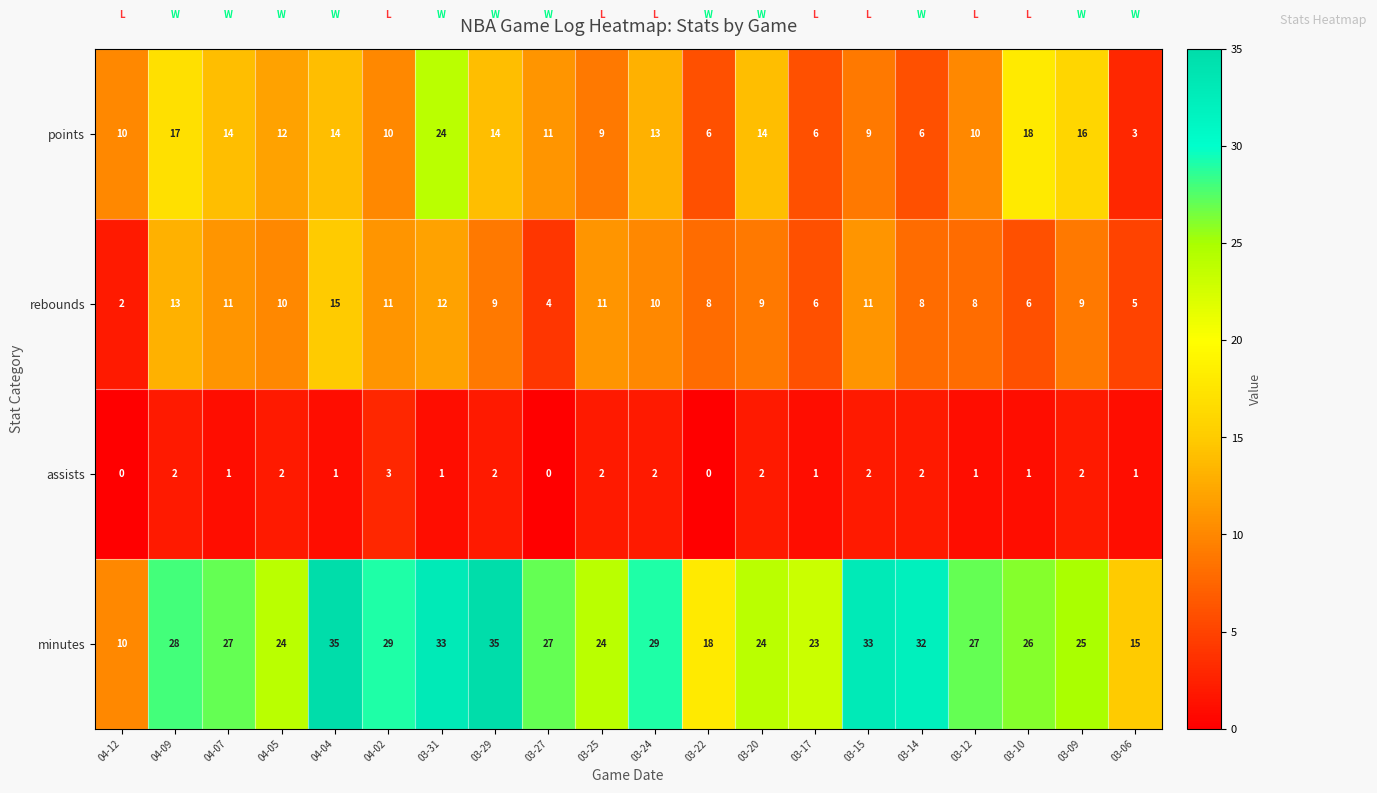

What is the average value of the minutes series?

26